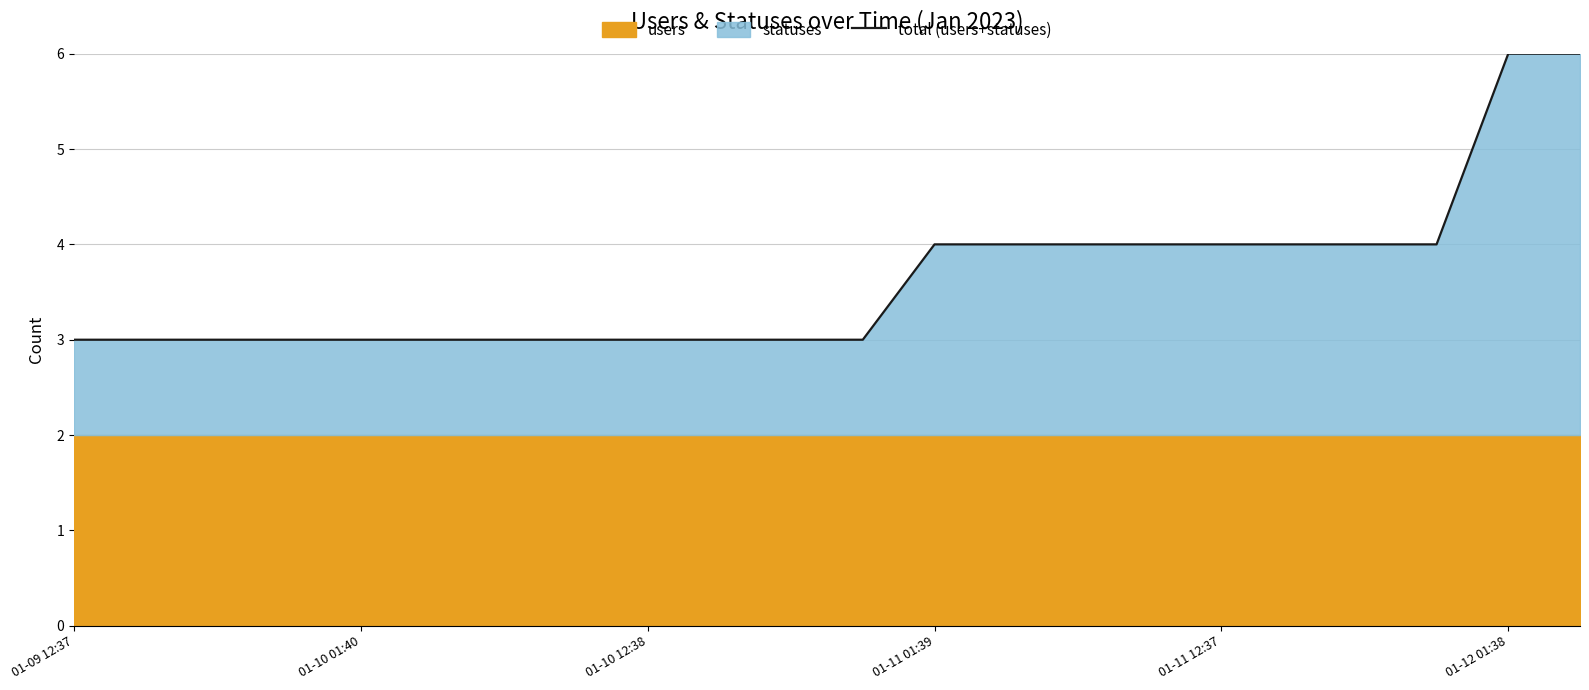

What is the maximum value for total (users+statuses)?

6